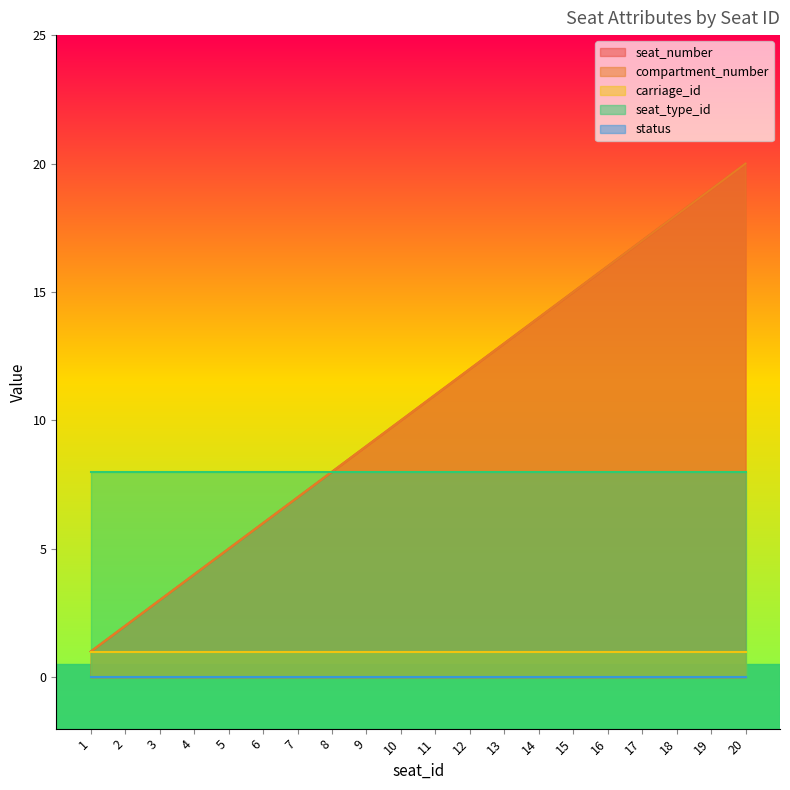

True or false: seat_number and carriage_id intersect in this chart.

False